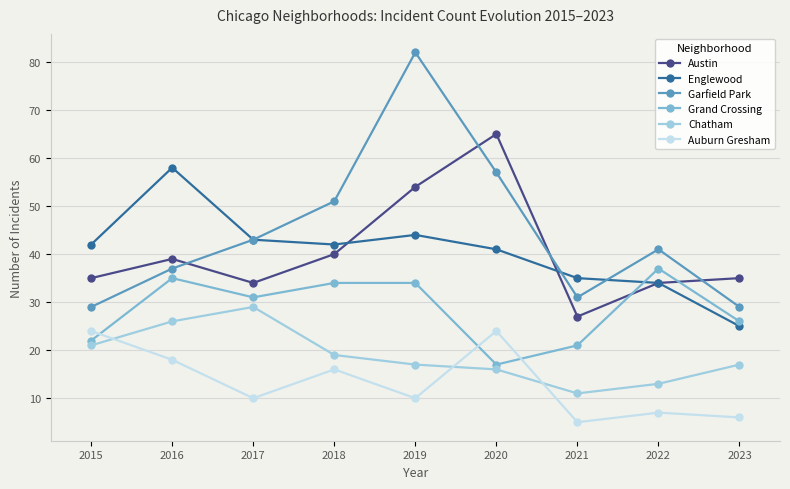

Reading right to left, list all the values displayed in this chart.

Austin: 2023=35	2022=34	2021=27	2020=65	2019=54	2018=40	2017=34	2016=39	2015=35
Englewood: 2023=25	2022=34	2021=35	2020=41	2019=44	2018=42	2017=43	2016=58	2015=42
Garfield Park: 2023=29	2022=41	2021=31	2020=57	2019=82	2018=51	2017=43	2016=37	2015=29
Grand Crossing: 2023=26	2022=37	2021=21	2020=17	2019=34	2018=34	2017=31	2016=35	2015=22
Chatham: 2023=17	2022=13	2021=11	2020=16	2019=17	2018=19	2017=29	2016=26	2015=21
Auburn Gresham: 2023=6	2022=7	2021=5	2020=24	2019=10	2018=16	2017=10	2016=18	2015=24